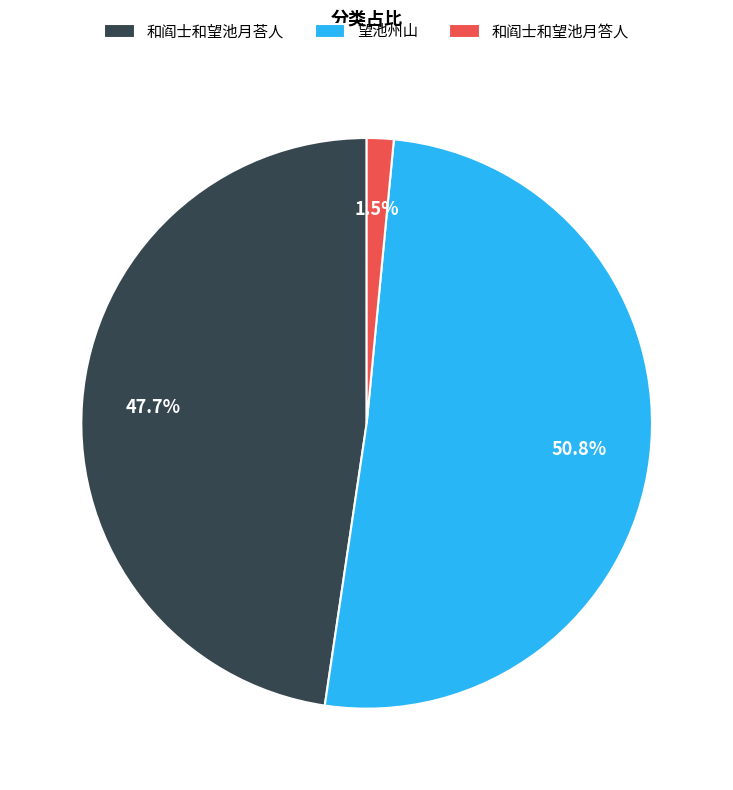

Between 和阎士和望池月荅人 and 望池州山, which is larger?

望池州山